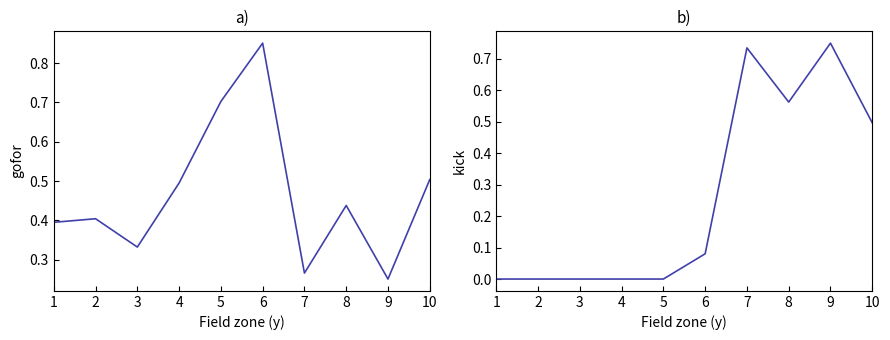

What are all the series names shown in the legend?

gofor, kick